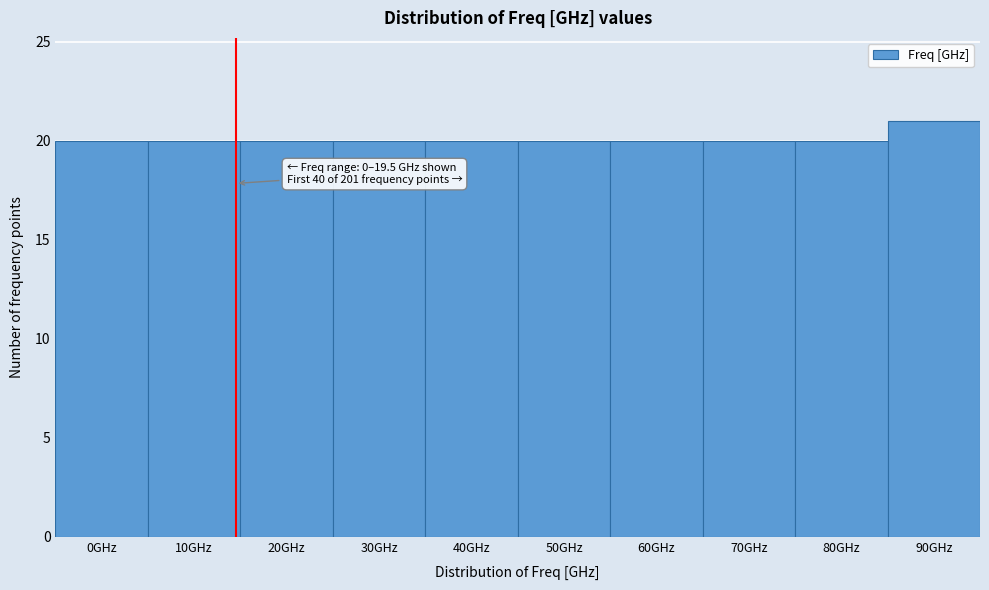

Reading left to right, transcribe all the data shown in this chart.

0GHz=20	10GHz=20	20GHz=20	30GHz=20	40GHz=20	50GHz=20	60GHz=20	70GHz=20	80GHz=20	90GHz=21